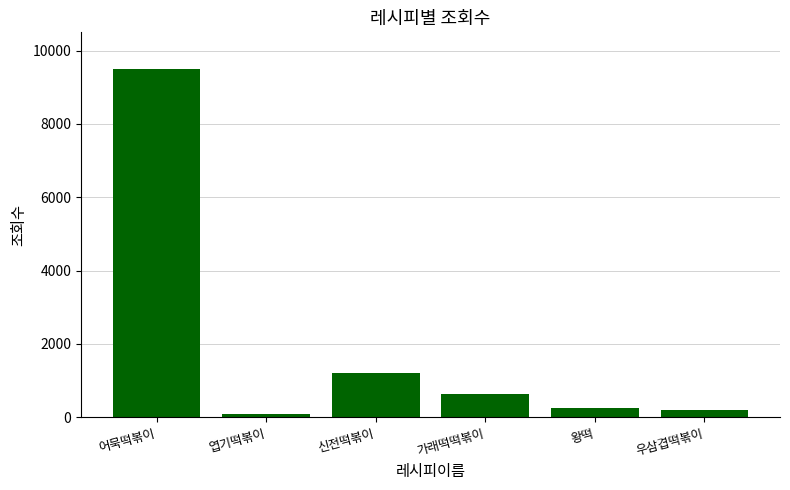

What is the greatest value displayed?

9513